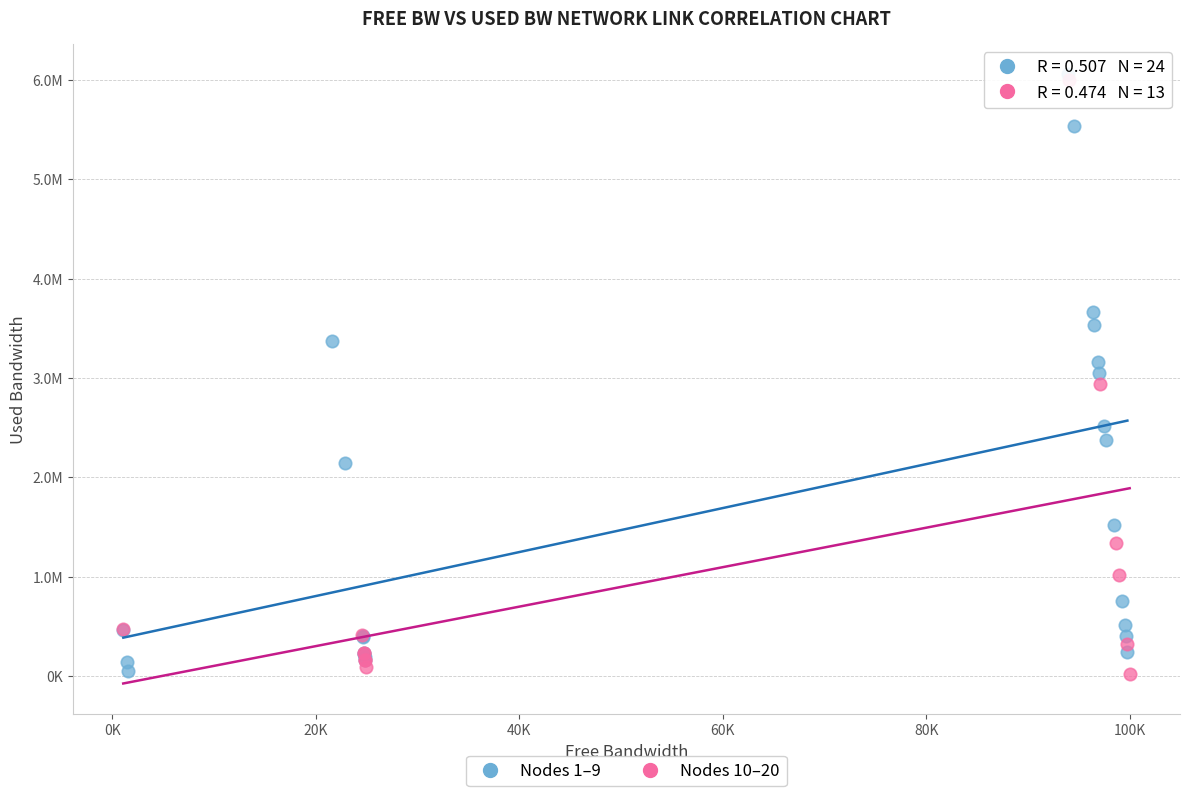

What are all the series names shown in the legend?

Nodes 1–9, Nodes 10–20